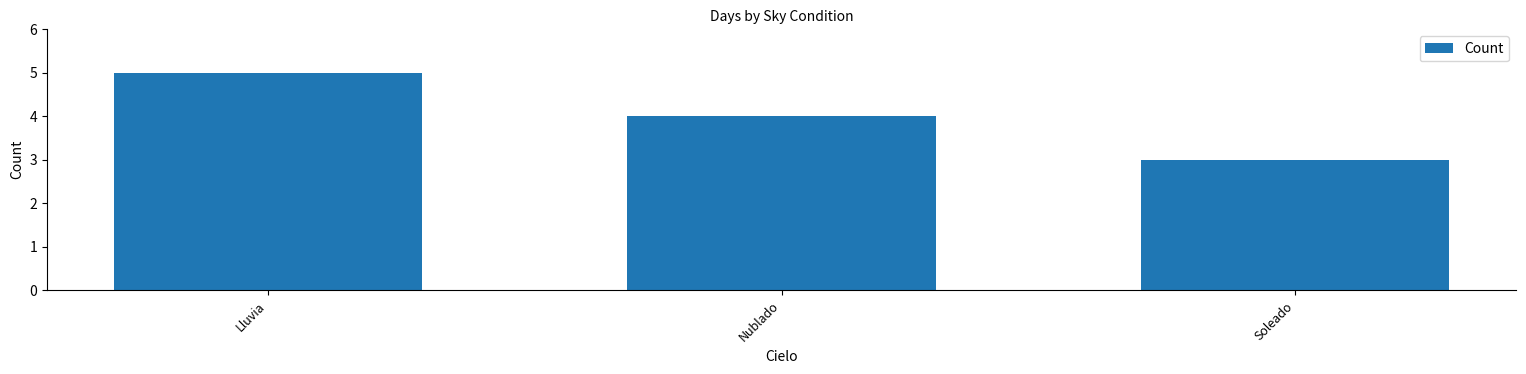

What is the ratio of the value at Nublado to the value at Soleado?

1.3